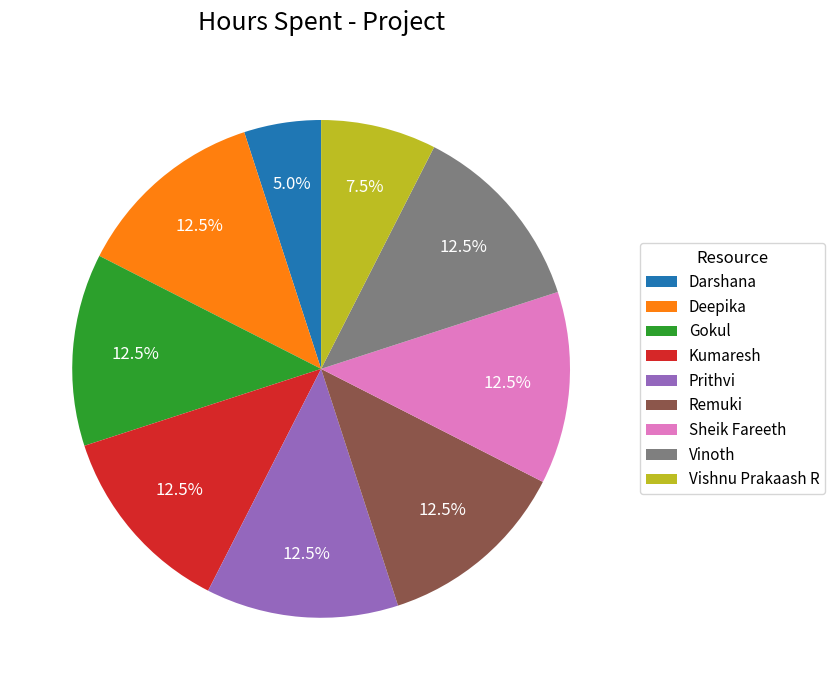

To the nearest percent, what is the combined percentage of Remuki and Deepika?

25%